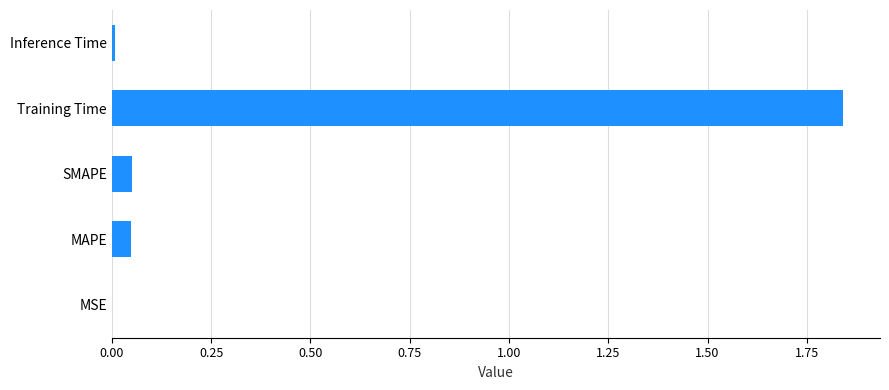

Which has a higher value, MSE or SMAPE?

SMAPE